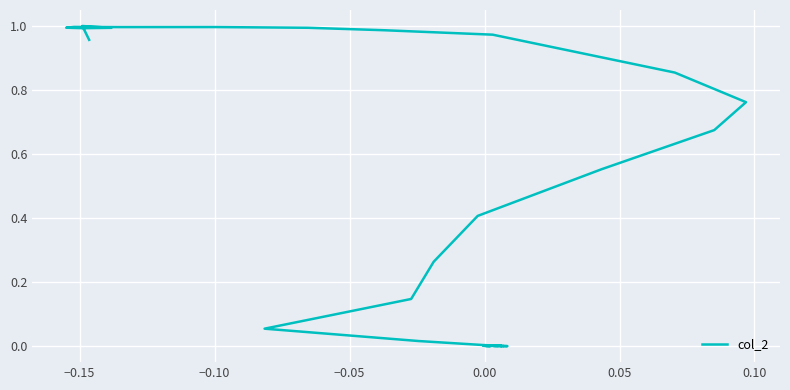

What is the value of the 29th point from the left?

0.9